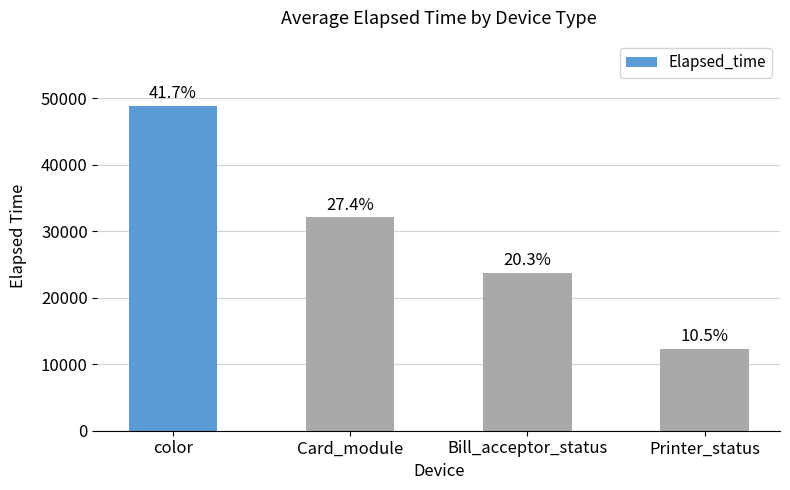

At which label is the value closest to 30598?

Card_module